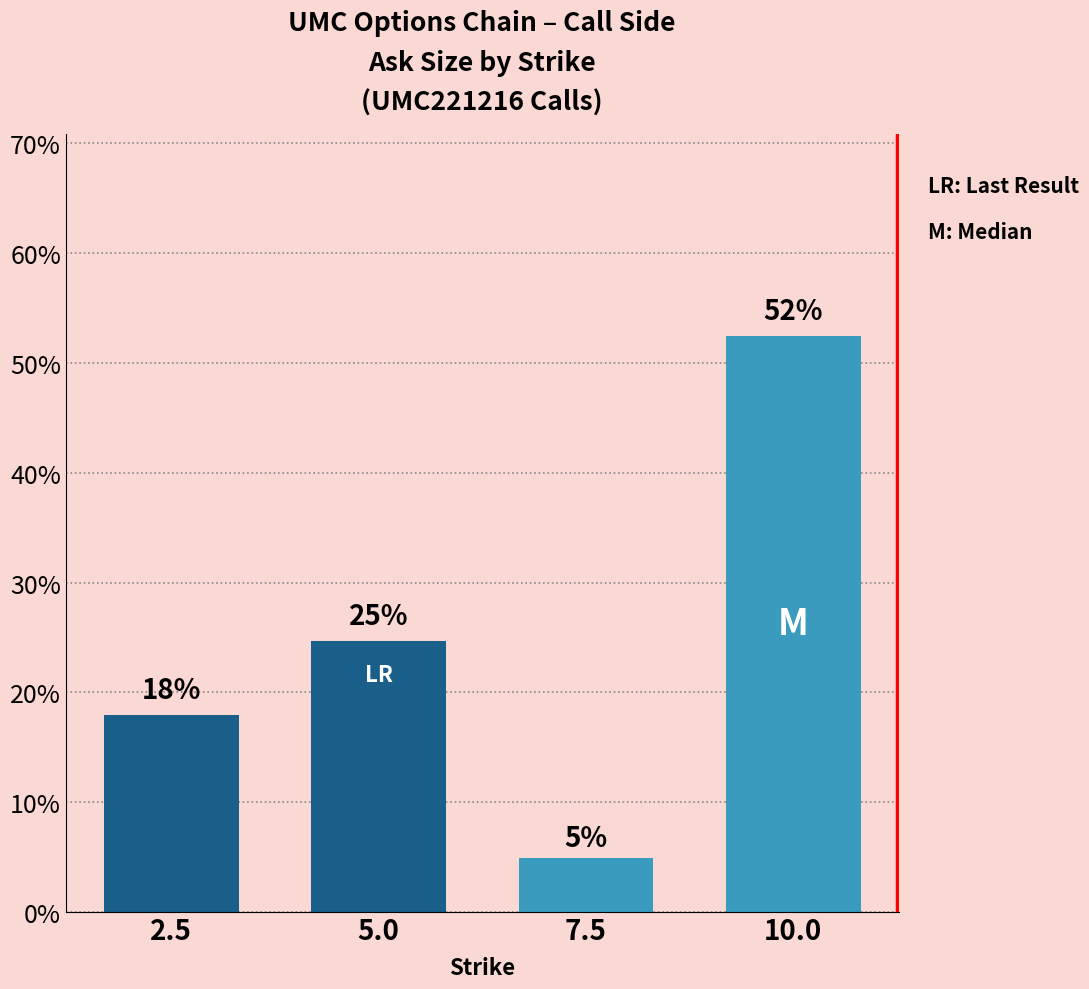

Where is the data nearest to the value 28?

5.0